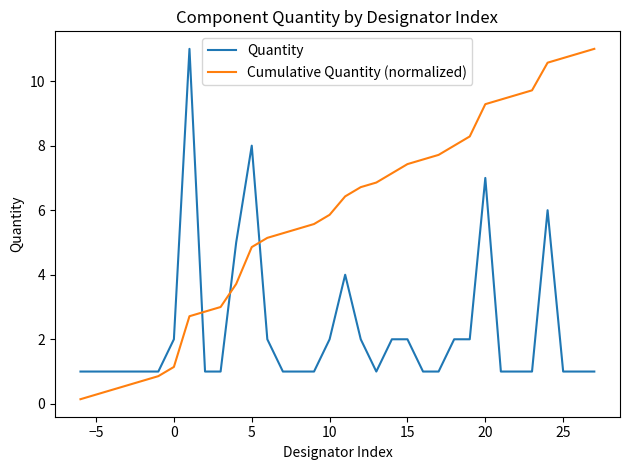

True or false: Cumulative Quantity (normalized) has more than 1 interior local peaks.

False